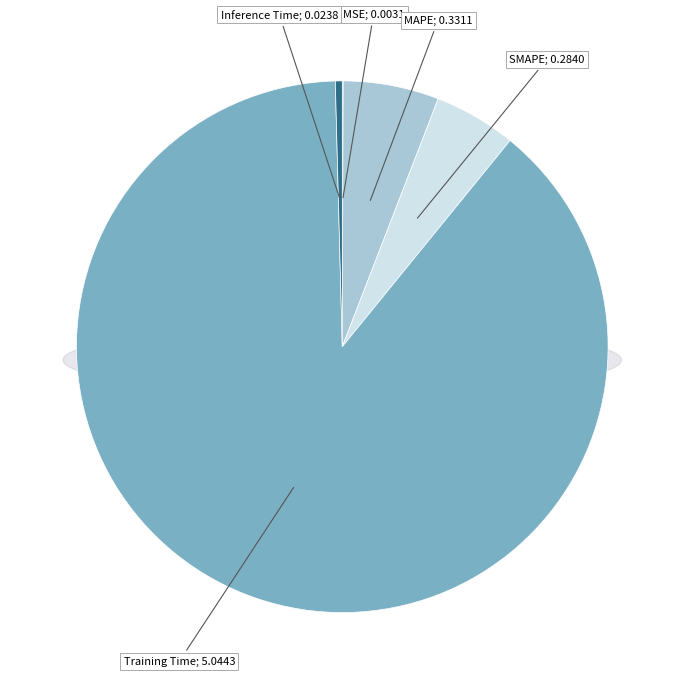

To the nearest percent, what is the difference between the Inference Time and MAPE slice percentages?

5%